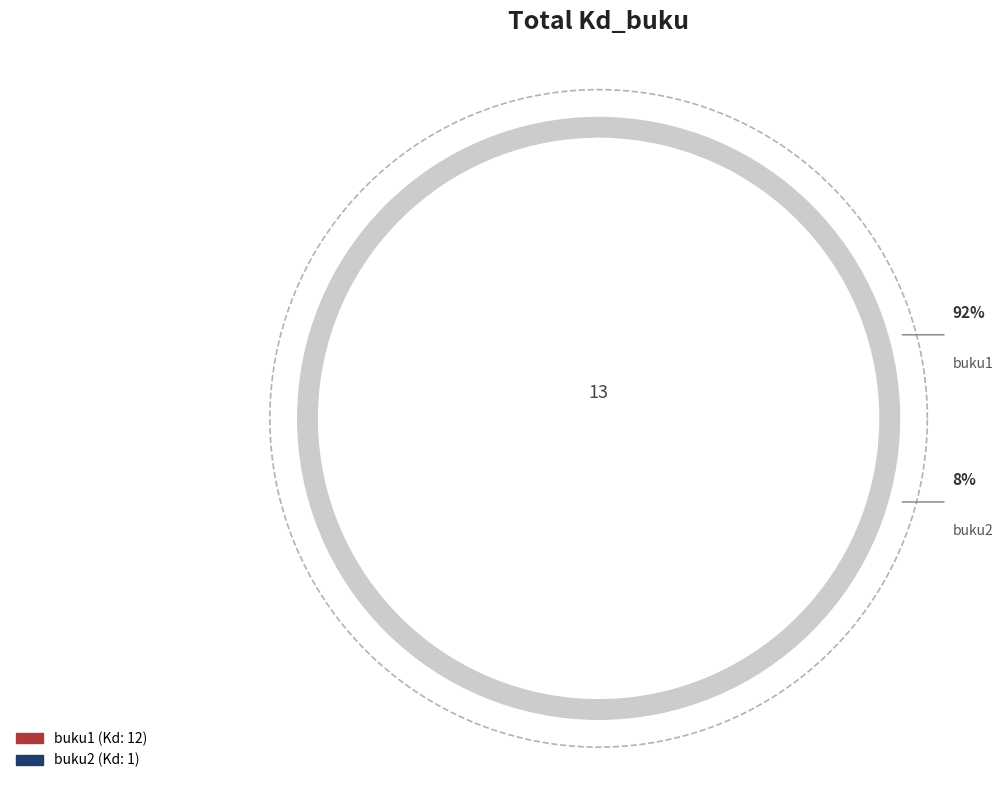

Between buku1 and buku2, which is larger?

buku1